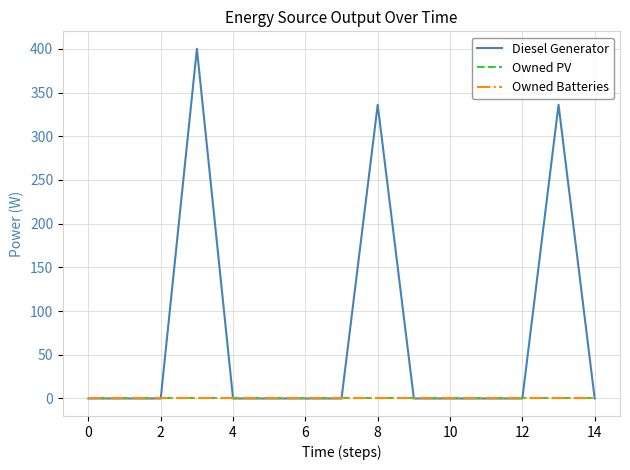

Which series has the largest total across all categories?

Diesel Generator